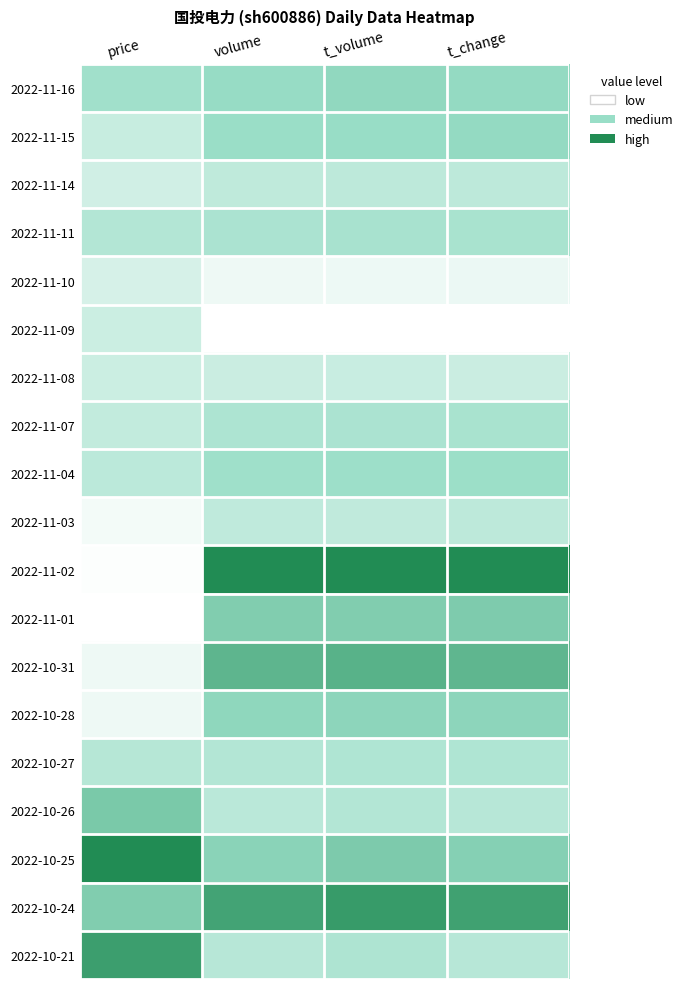

At t_change, list the series in order from smallest to largest.

2022-11-09, 2022-11-10, 2022-11-08, 2022-11-14, 2022-11-03, 2022-10-26, 2022-10-21, 2022-10-27, 2022-11-11, 2022-11-07, 2022-11-04, 2022-11-16, 2022-11-15, 2022-10-28, 2022-10-25, 2022-11-01, 2022-10-31, 2022-10-24, 2022-11-02